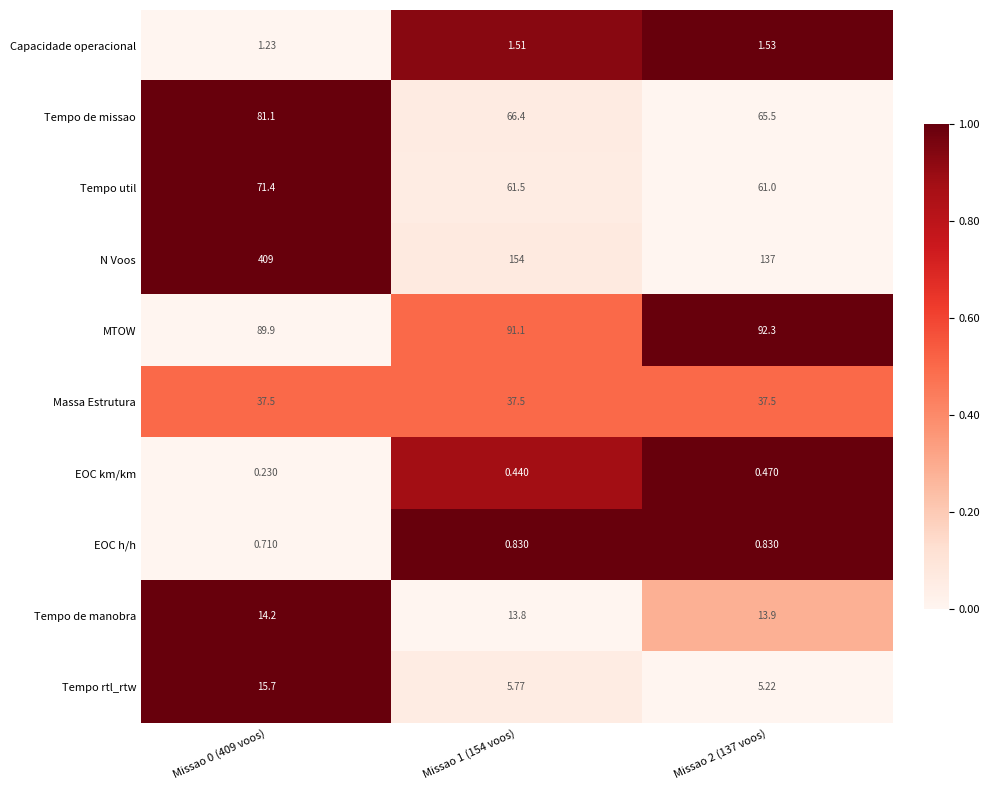

Which series has the largest total across all categories?

N Voos